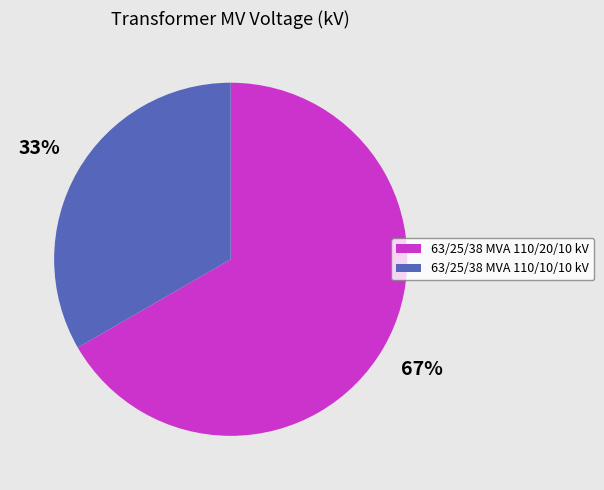

Rank the categories by value from lowest to highest.

63/25/38 MVA 110/10/10 kV, 63/25/38 MVA 110/20/10 kV